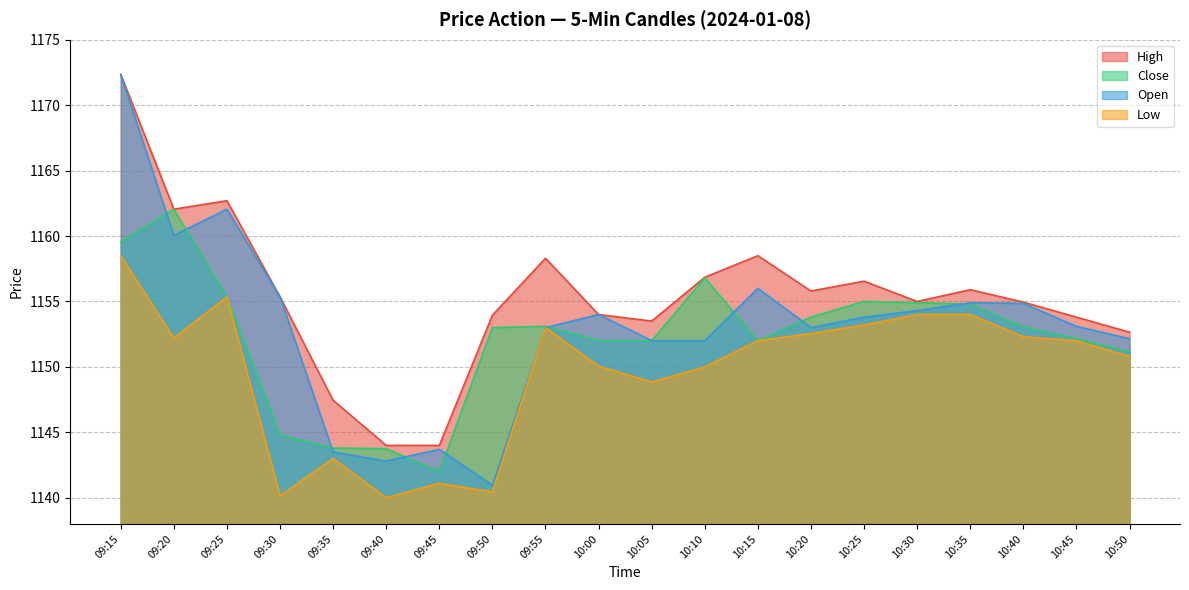

What is the label of the 1st point from the right?

10:50